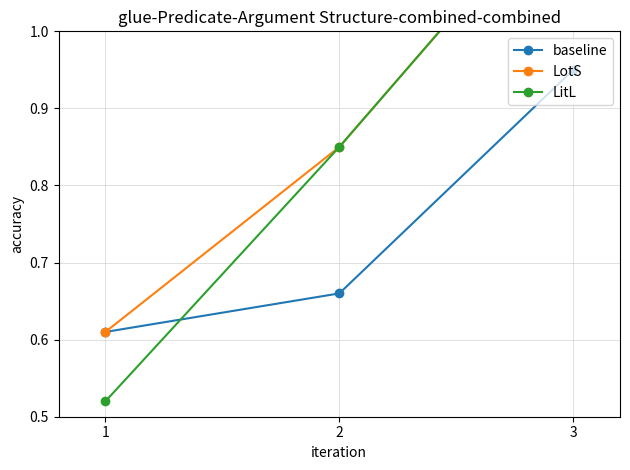

Reading right to left, transcribe all the data shown in this chart.

baseline: 0.9	0.7	0.6
LotS: 1.2	0.8	0.6
LitL: 1.2	0.8	0.5